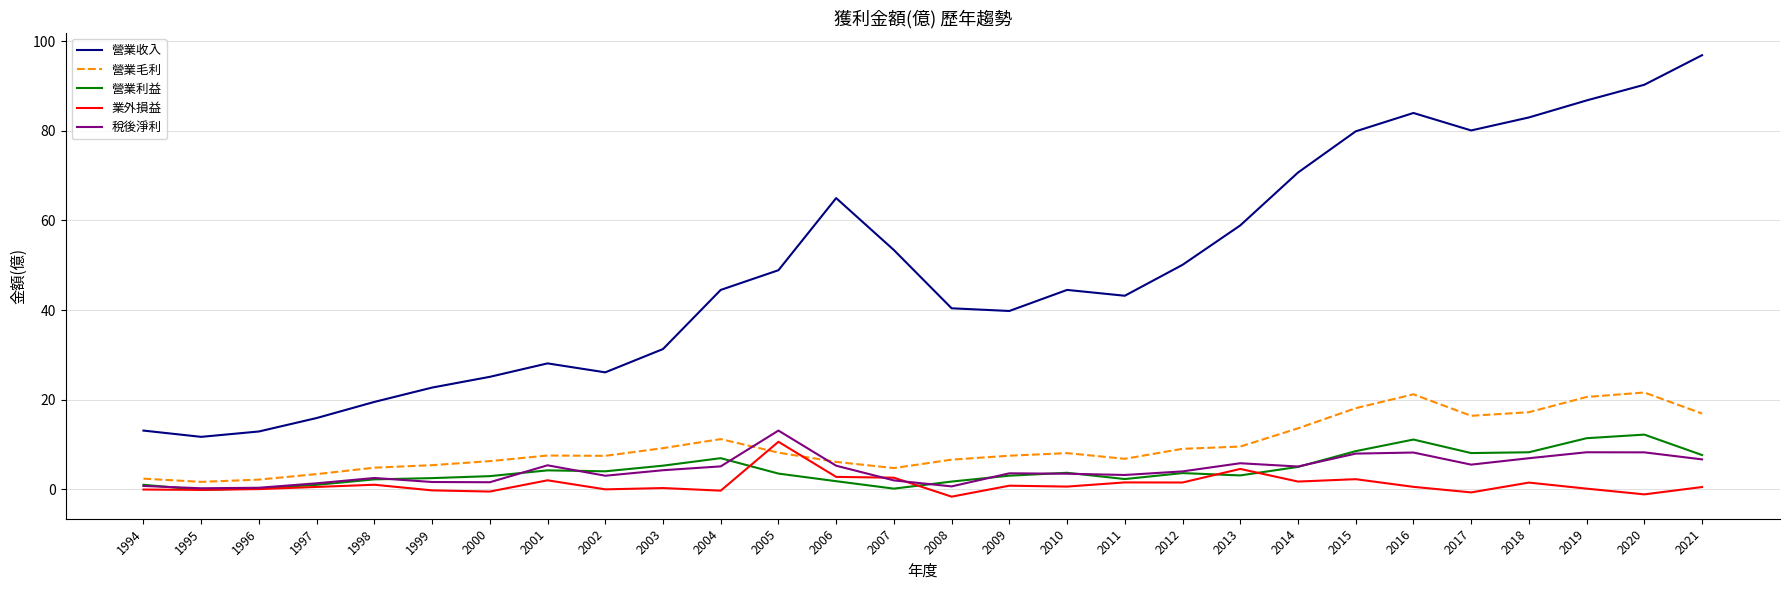

Which series has the widest spread of values?

營業收入